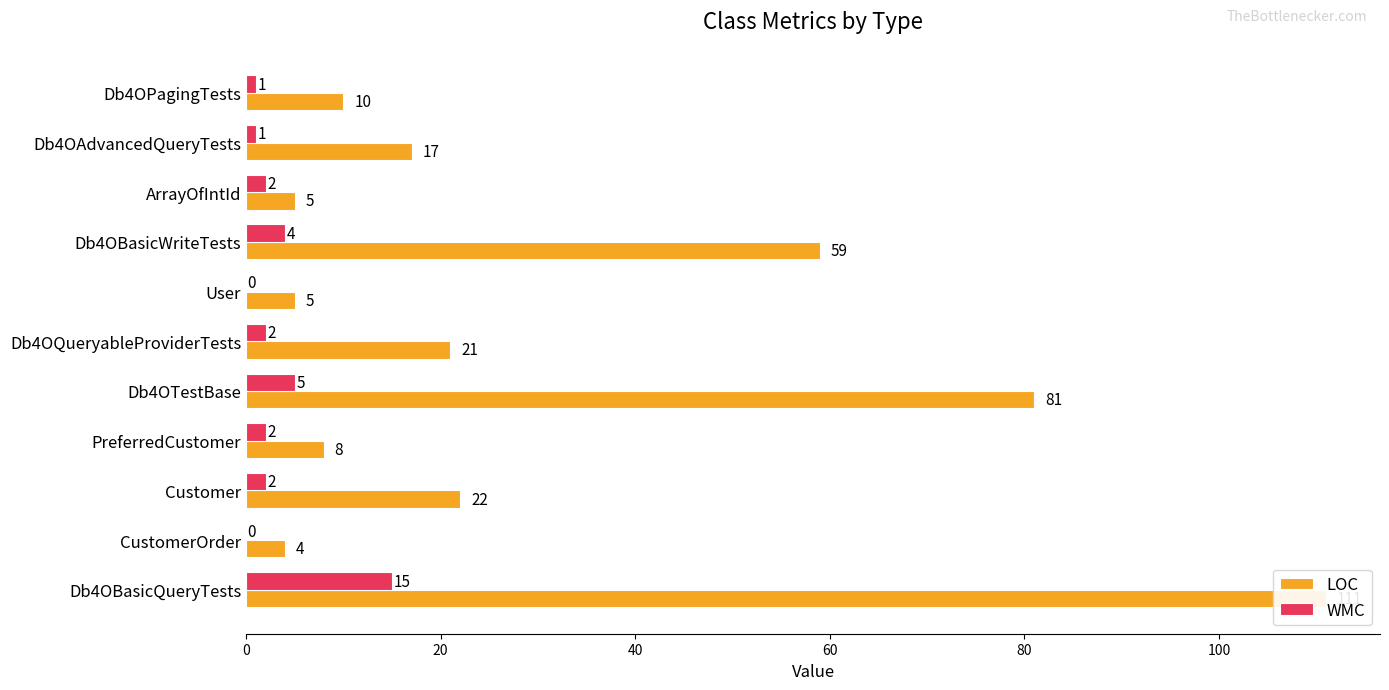

What is the maximum value shown in the chart?

111